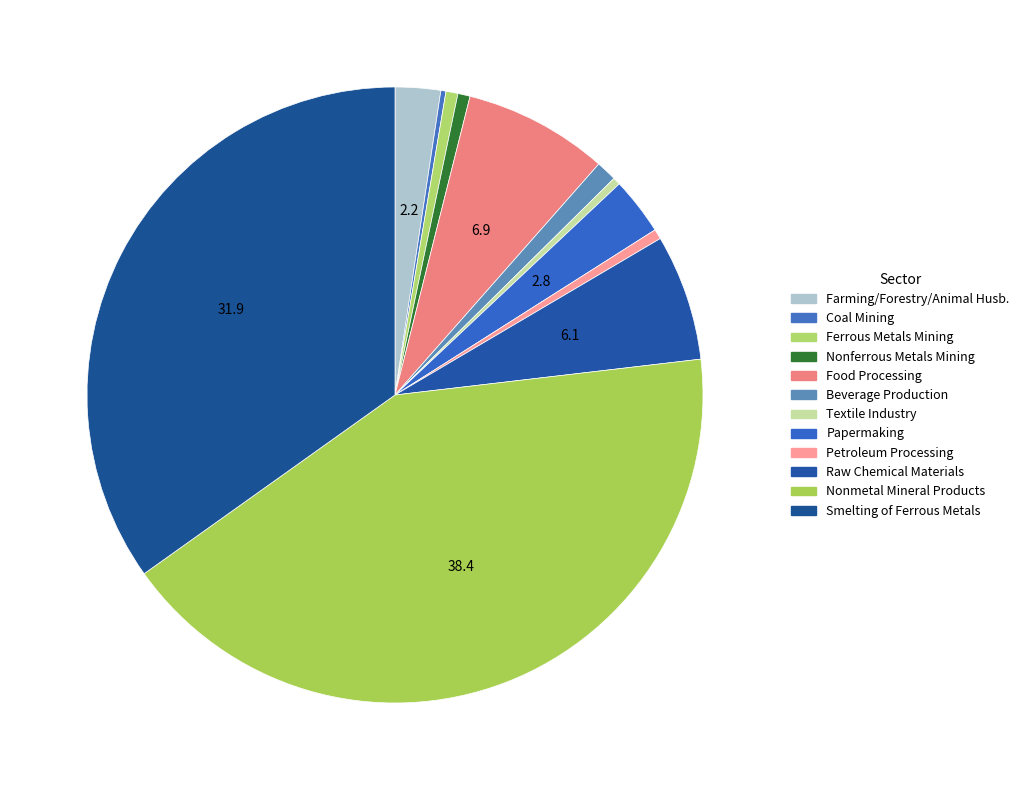

To the nearest percent, what is the average slice percentage?

8%